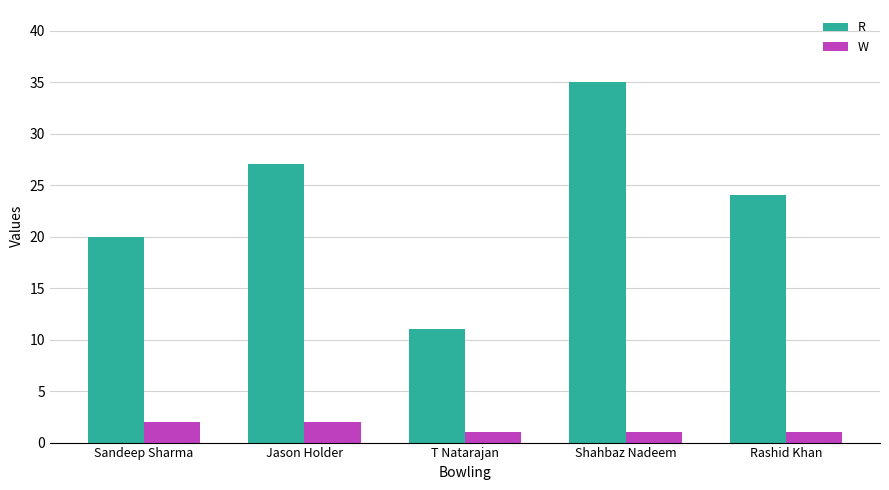

What is the smallest value displayed?

1